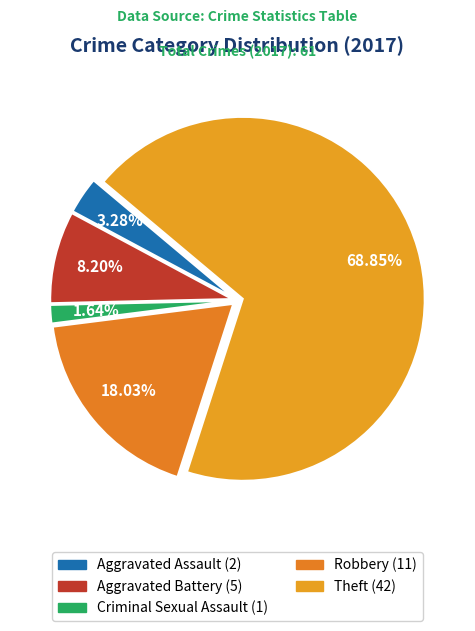

Is there any slice that represents more than half of the pie?

Yes